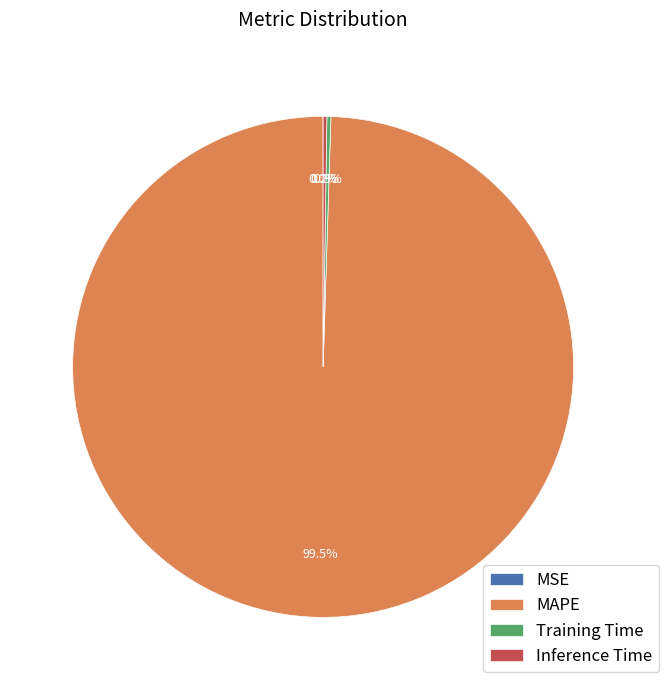

To the nearest percent, what is the average slice percentage?

25%